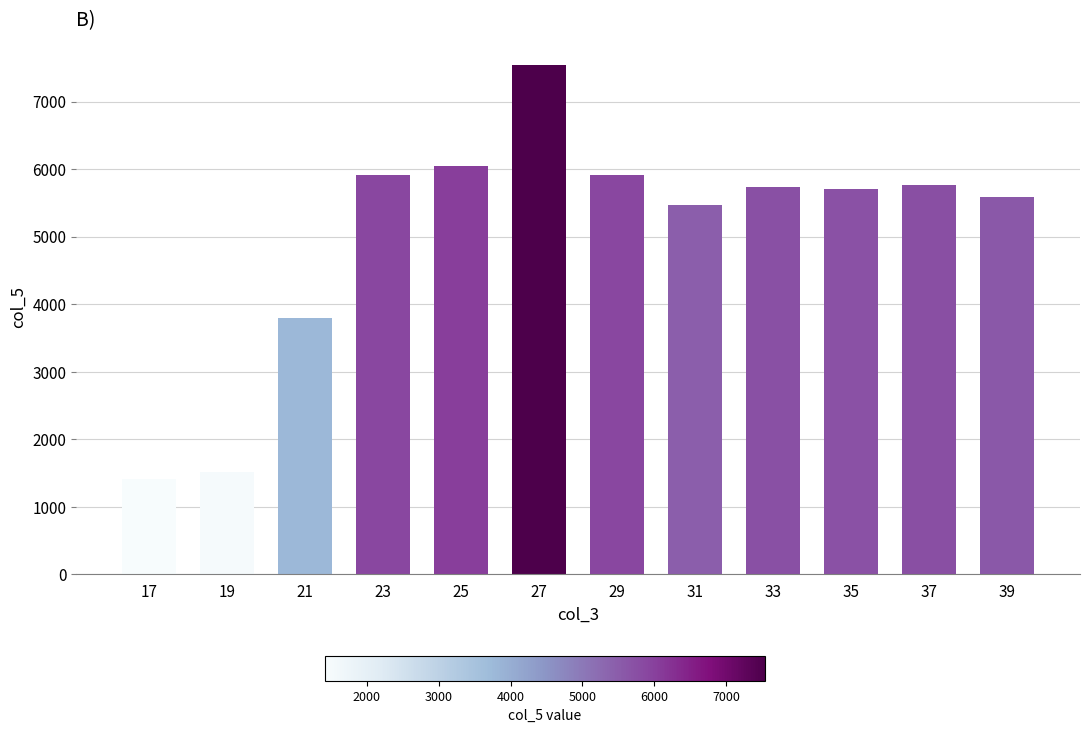

What is the value of the 7th bar from the left?

5910.3